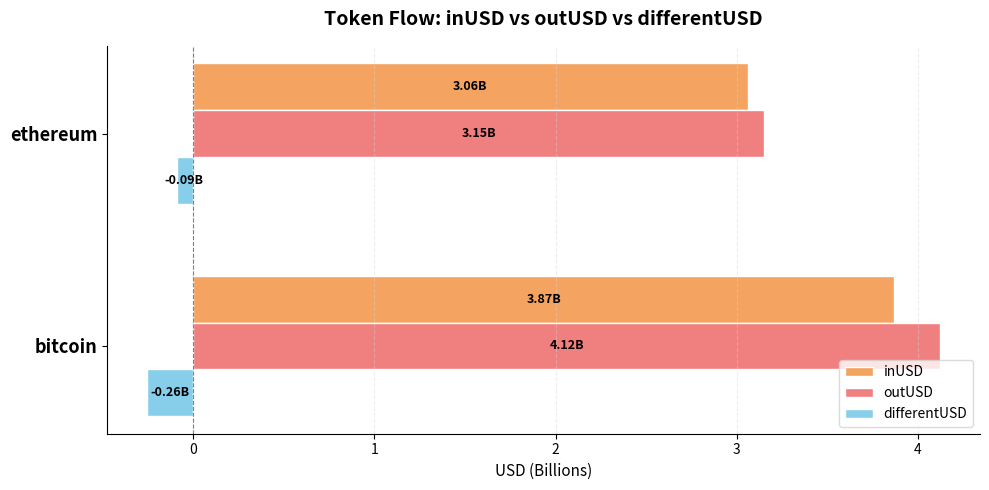

Rank the series by their maximum value, from highest to lowest.

outUSD, inUSD, differentUSD